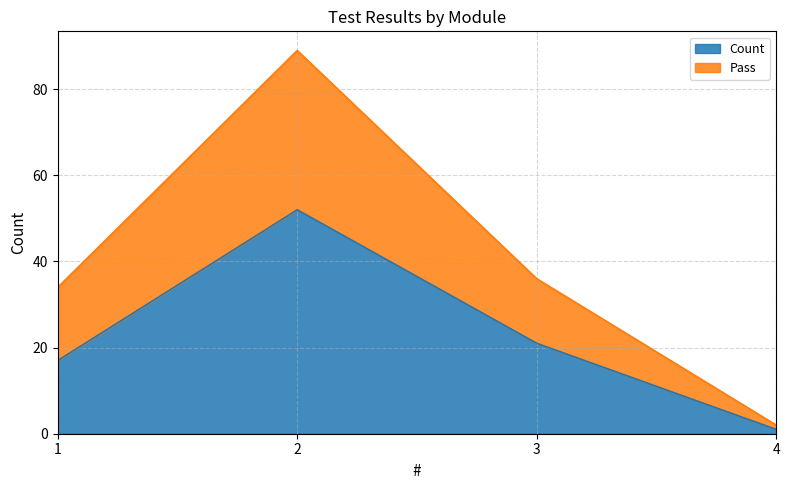

Reading left to right, list the values for the Count series.

1=17	2=52	3=21	4=1